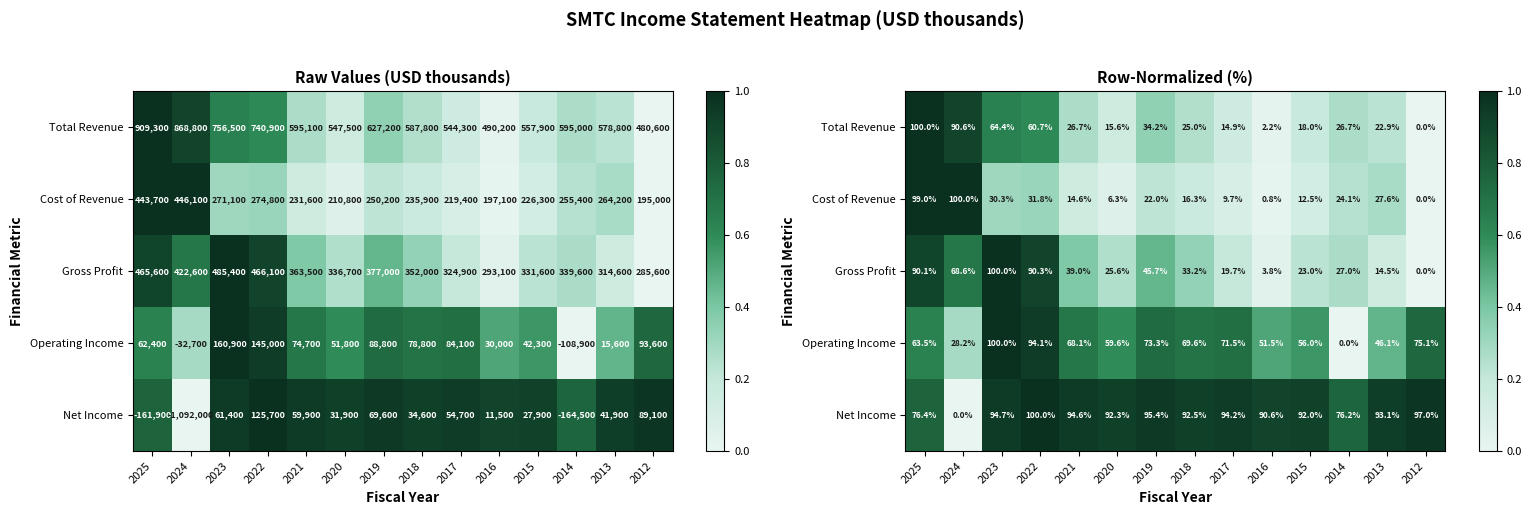

Which category has the lowest value in the Operating Income series?

2014